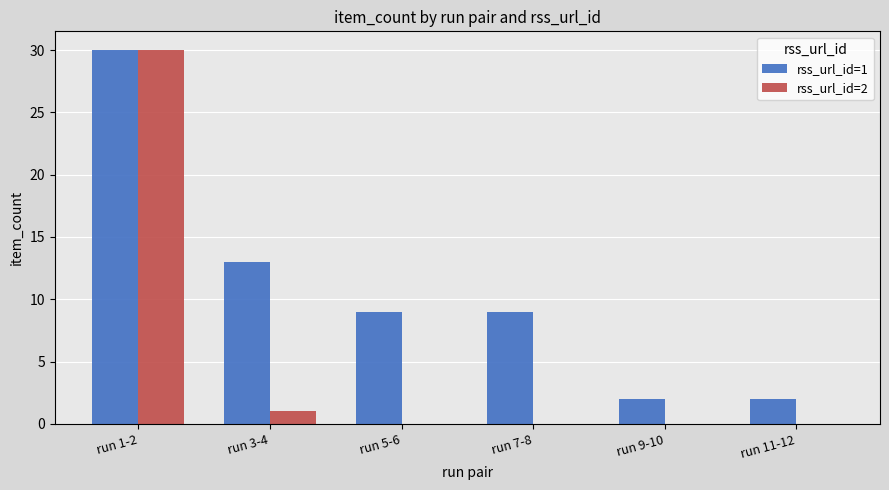

Which series changed the most between run 7-8 and run 11-12?

rss_url_id=1